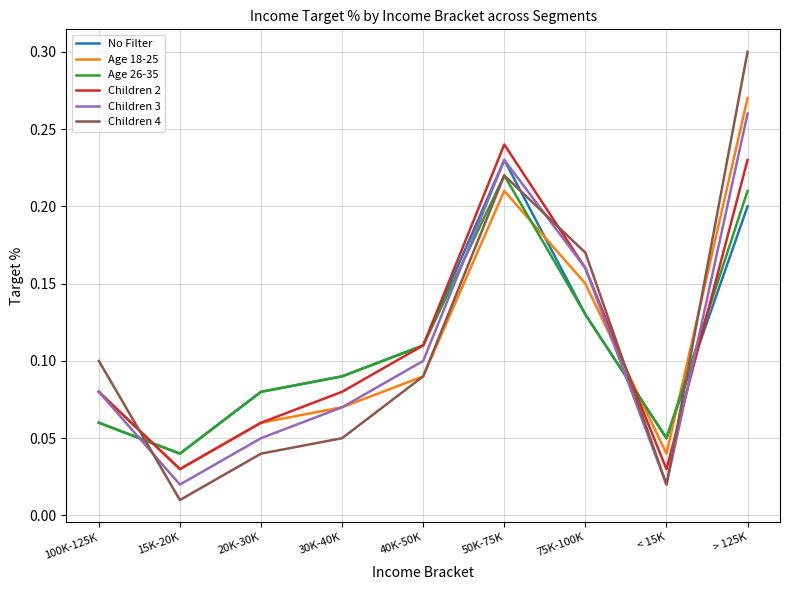

At which category does the chart reach its minimum across all series?

15K-20K